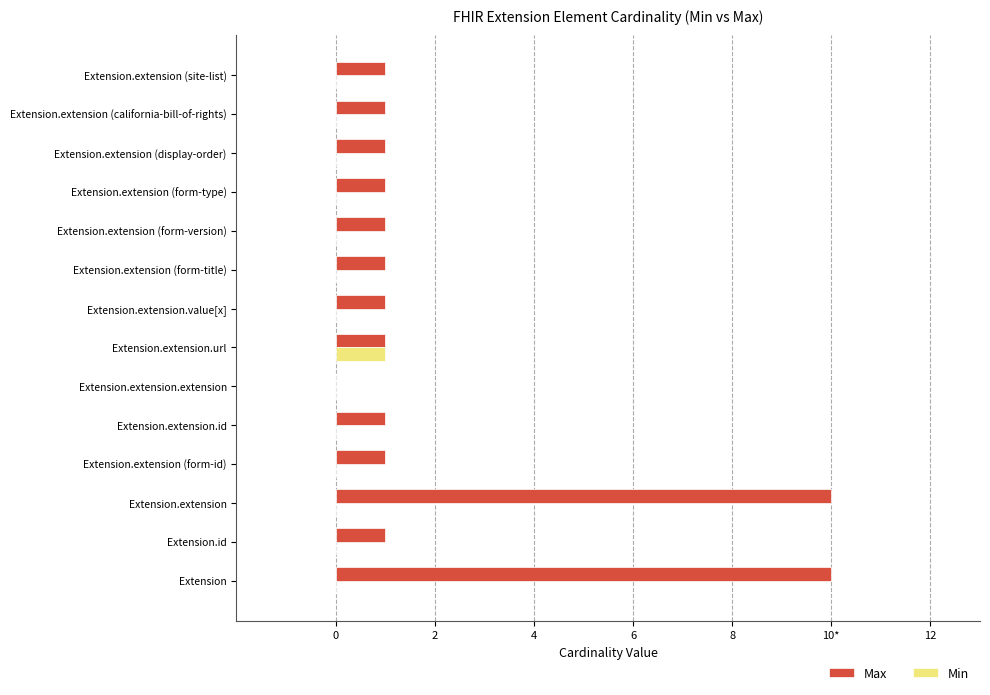

Reading left to right, extract all data points from this chart.

Max: 10	1	10	1	1	0	1	1	1	1	1	1	1	1
Min: 0	0	0	0	0	0	1	0	0	0	0	0	0	0